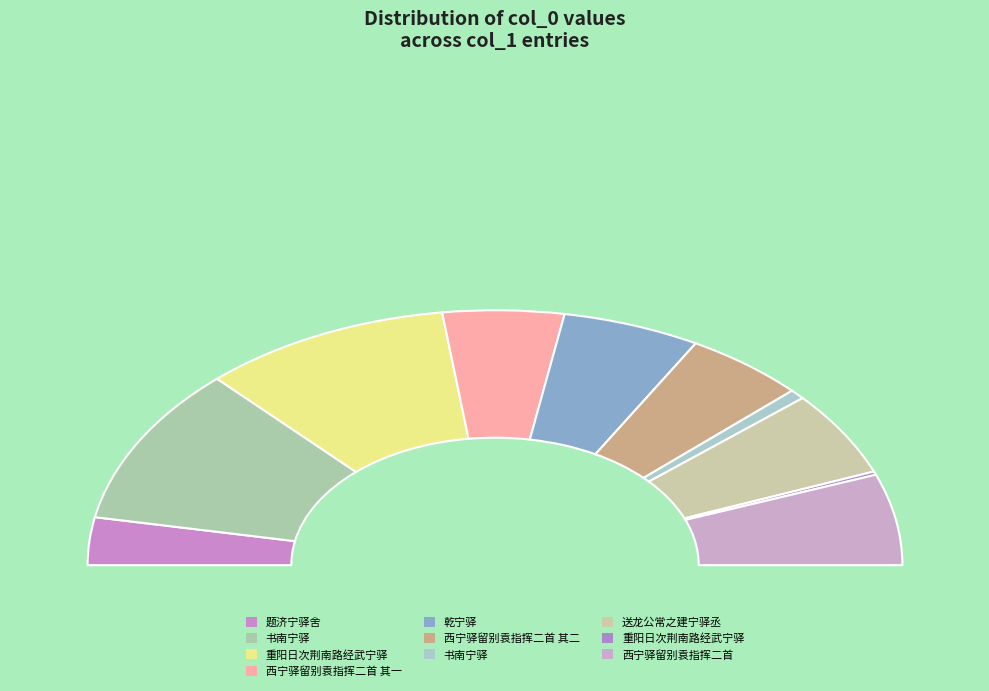

The 重阳日次荆南路经武宁驿 slice represents 27% of the pie. True or false?

False